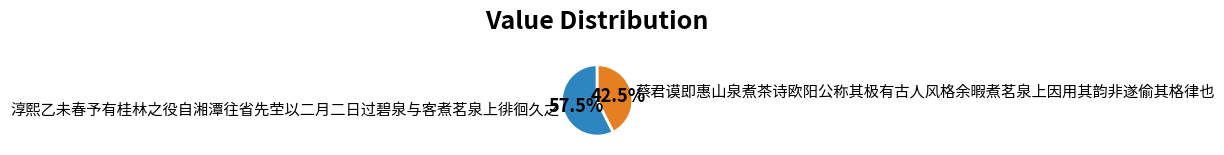

Which slice is the largest?

淳熙乙未春予有桂林之役自湘潭往省先茔以二月二日过碧泉与客煮茗泉上徘徊久之